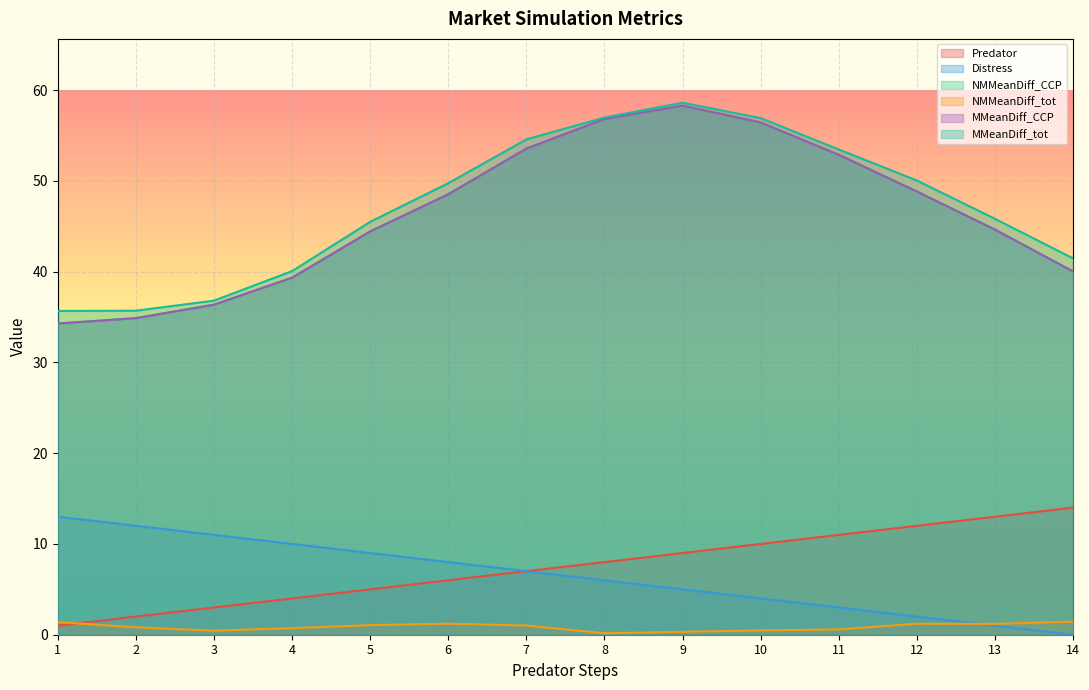

What are all the series names shown in the legend?

Predator, Distress, NMMeanDiff_CCP, NMMeanDiff_tot, MMeanDiff_CCP, MMeanDiff_tot